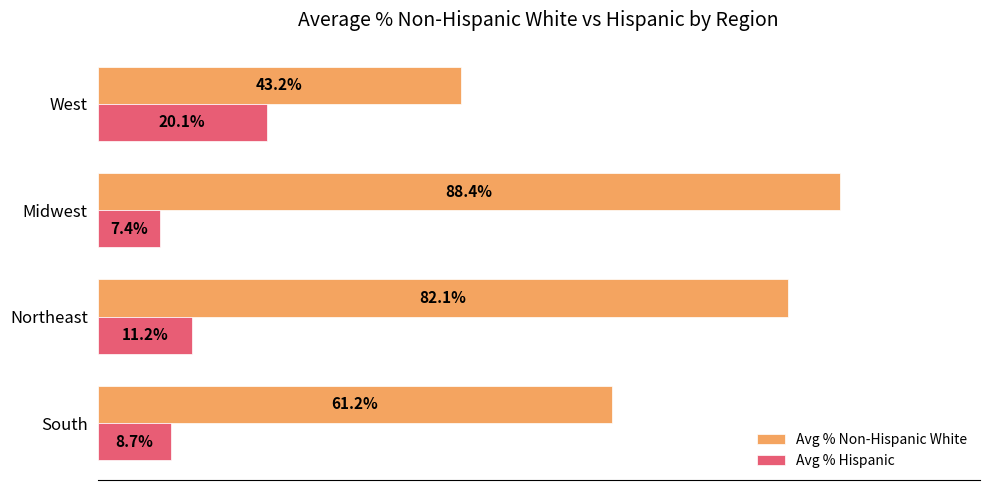

Which series has the widest spread of values?

Avg % Non-Hispanic White